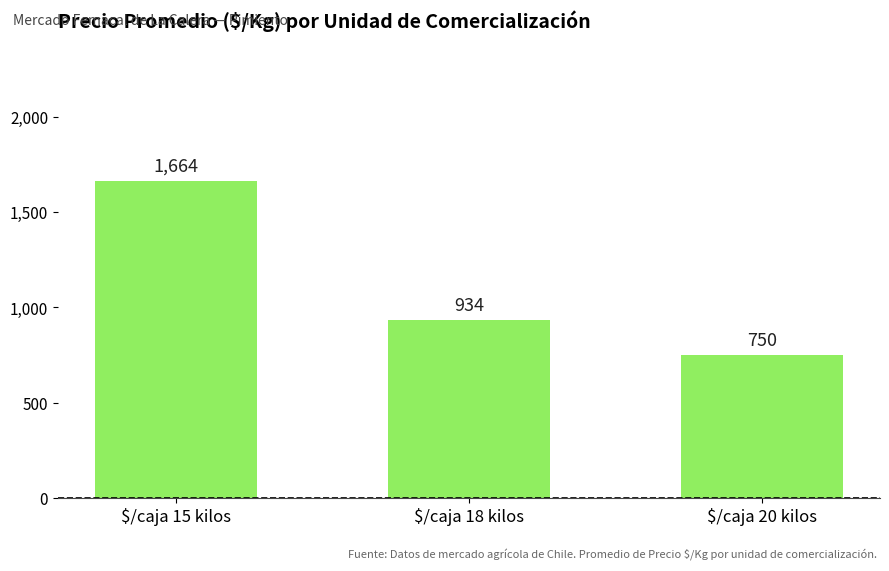

Reading left to right, list all the values displayed in this chart.

$/caja 15 kilos=1664	$/caja 18 kilos=934	$/caja 20 kilos=750